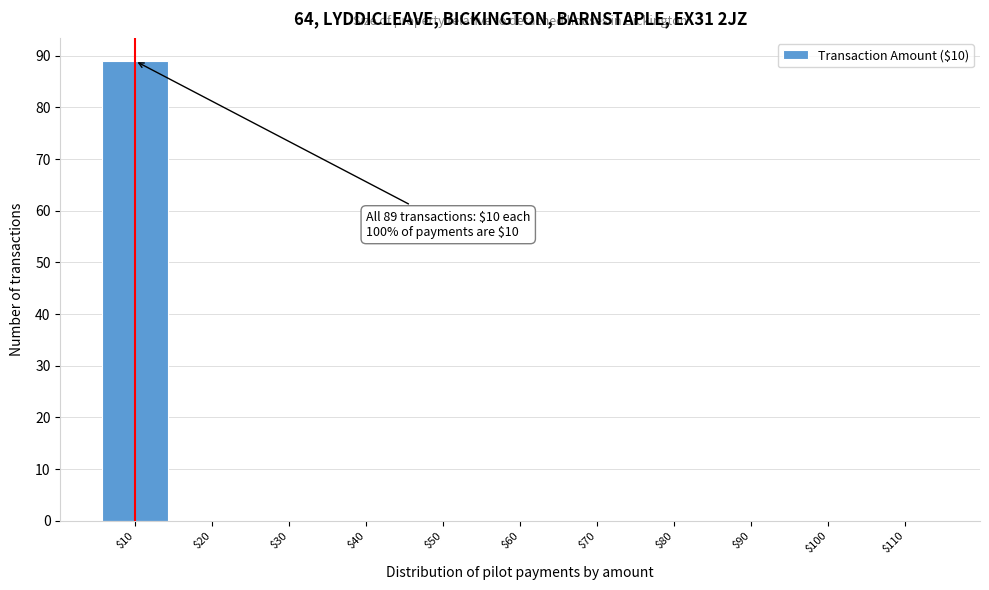

Over which range of the x-axis is the bar tallest?

5 to 15